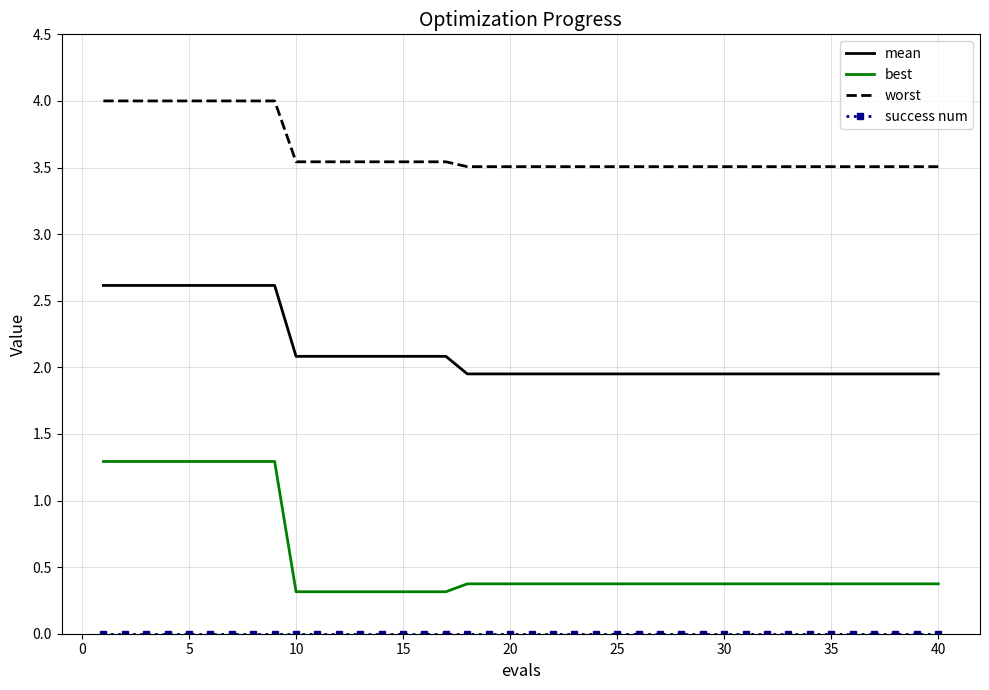

What is the difference between the second highest and minimum values in the worst series?

0.5